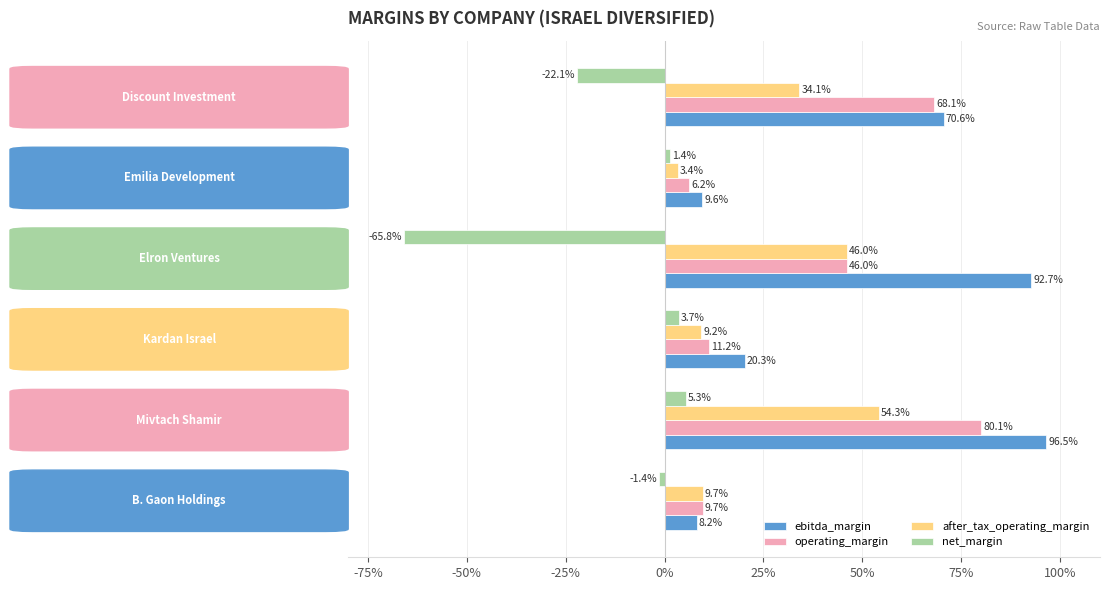

Which series has the largest range (max minus min)?

ebitda_margin